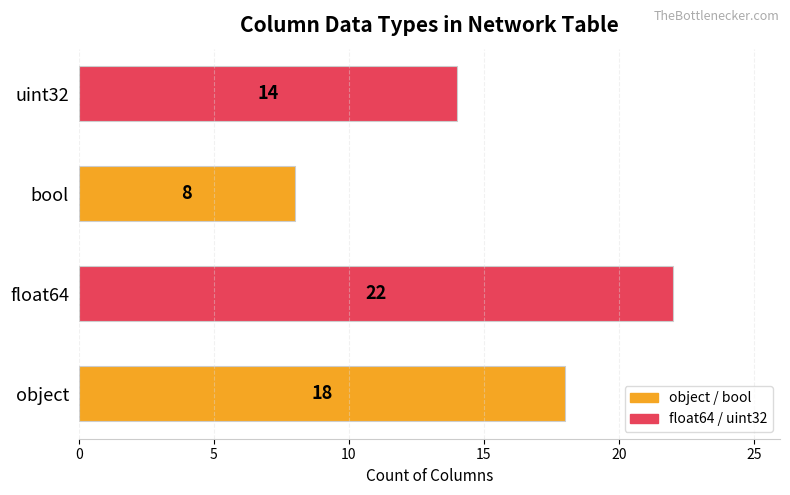

Reading bottom to top, what are all the values shown in this chart?

18	22	8	14